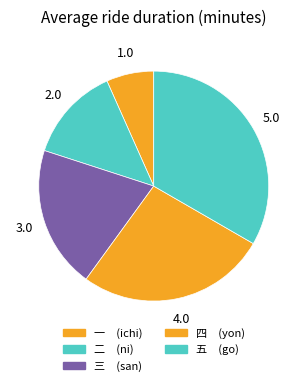

Count the number of slices in the pie.

5